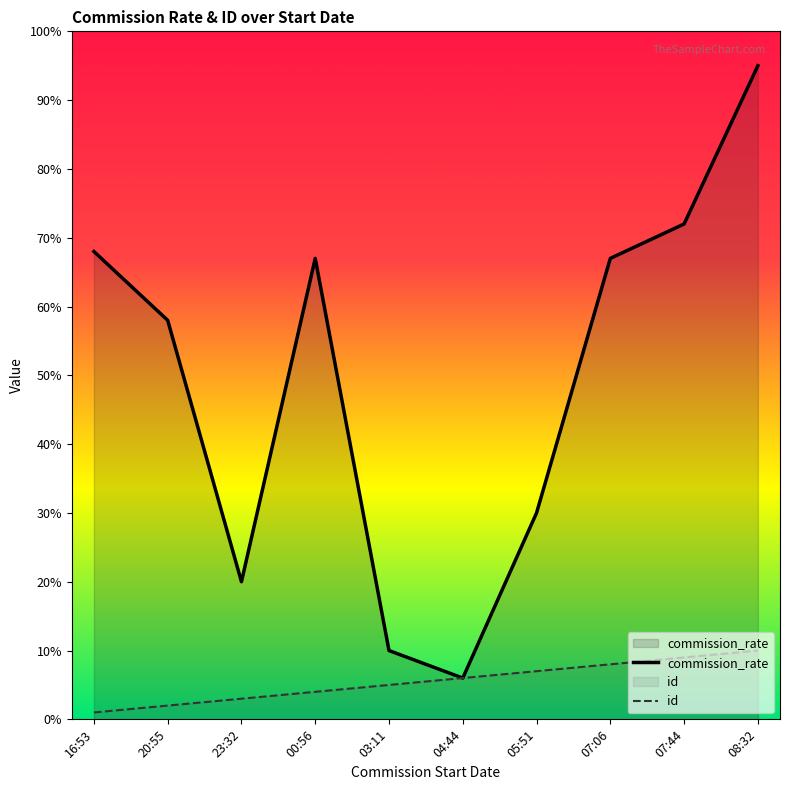

Where does the commission_rate series first go above 67?

16:53